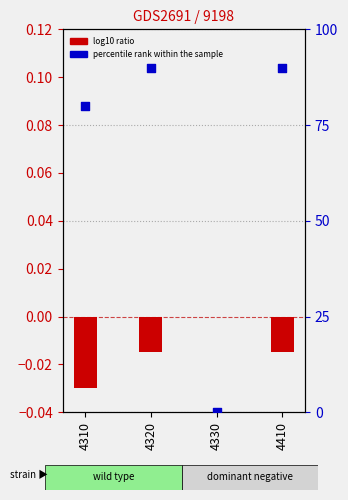

At how many categories does at least one series exceed 85?

2